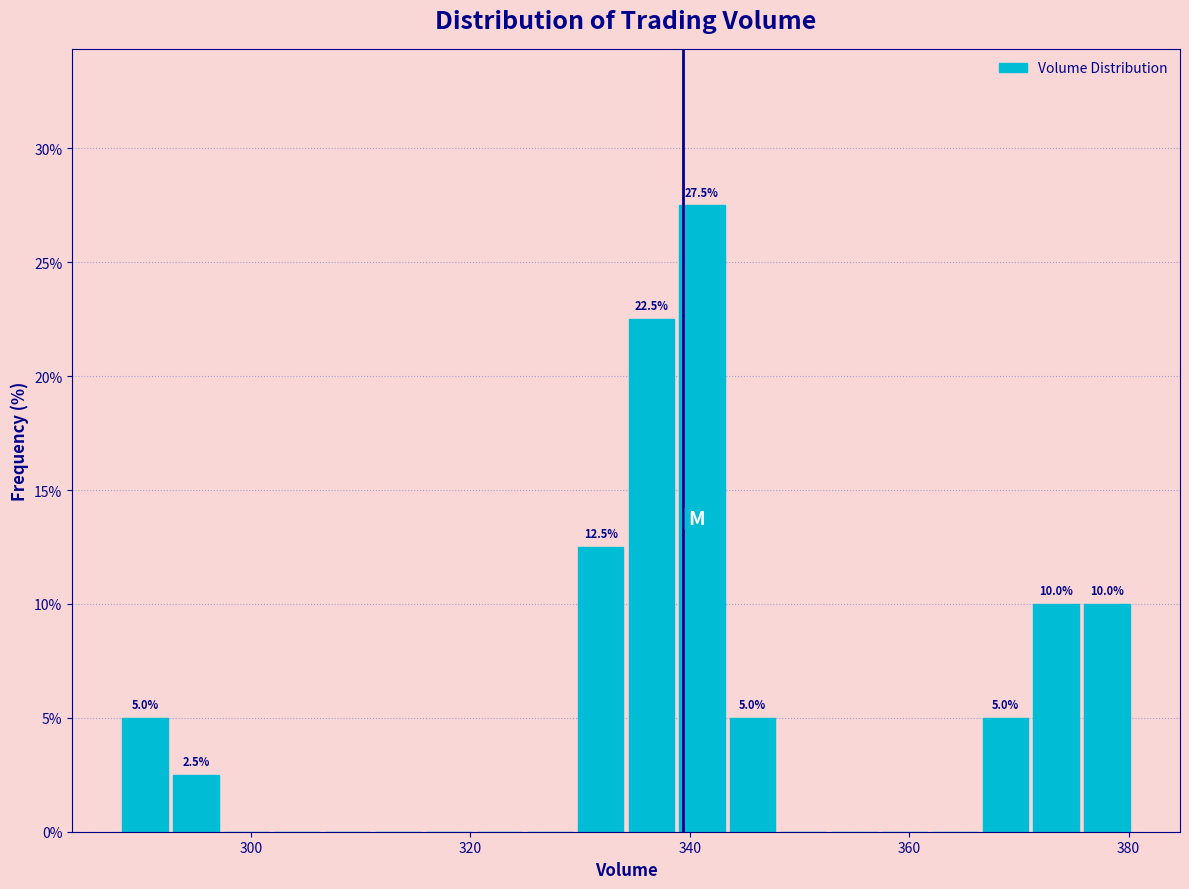

Read against the x-axis, roughly where is the centre of the tallest bar?

342